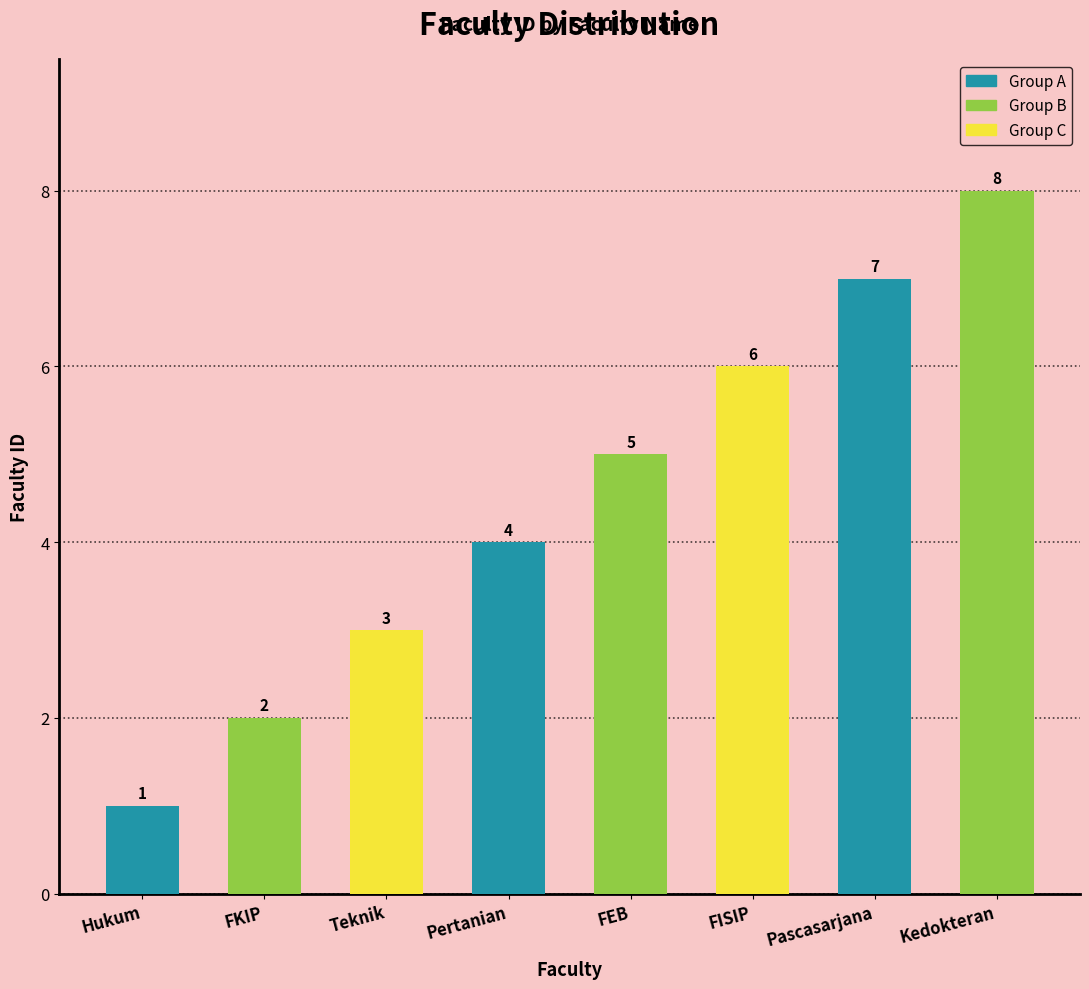

What is the approximate value at FKIP?

2